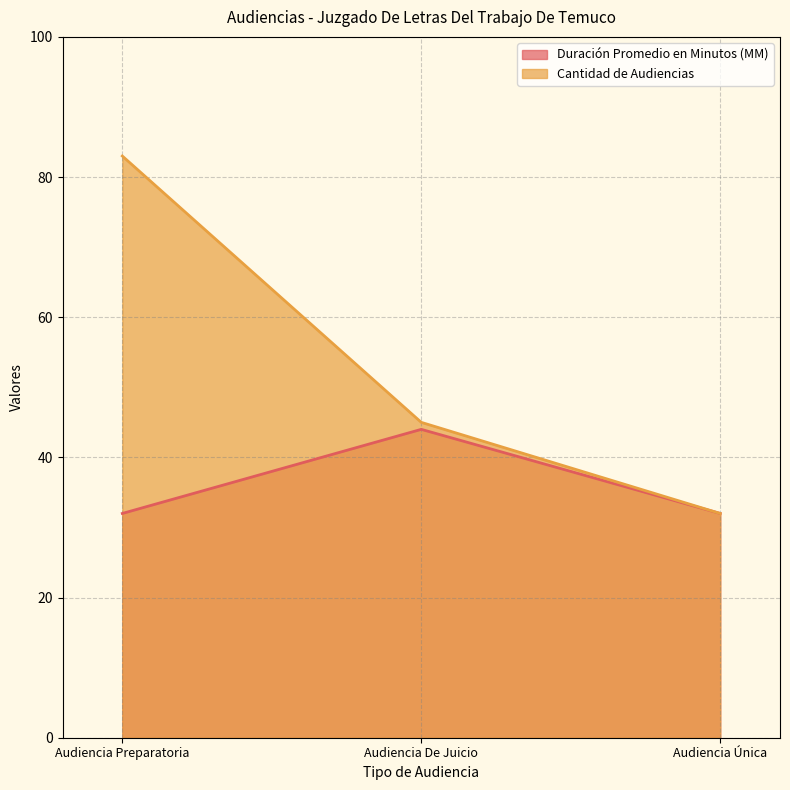

Which series has the largest total across all categories?

Cantidad de Audiencias